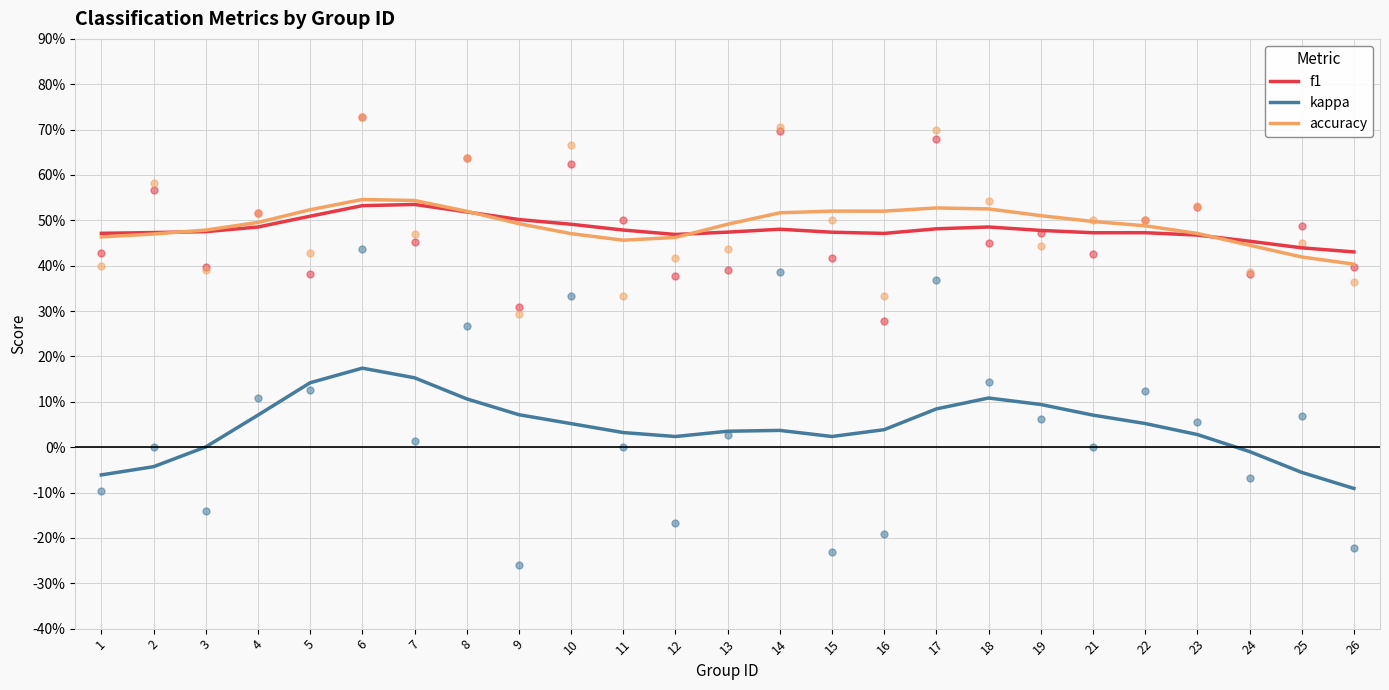

At which category is the sum across all series the highest?

6